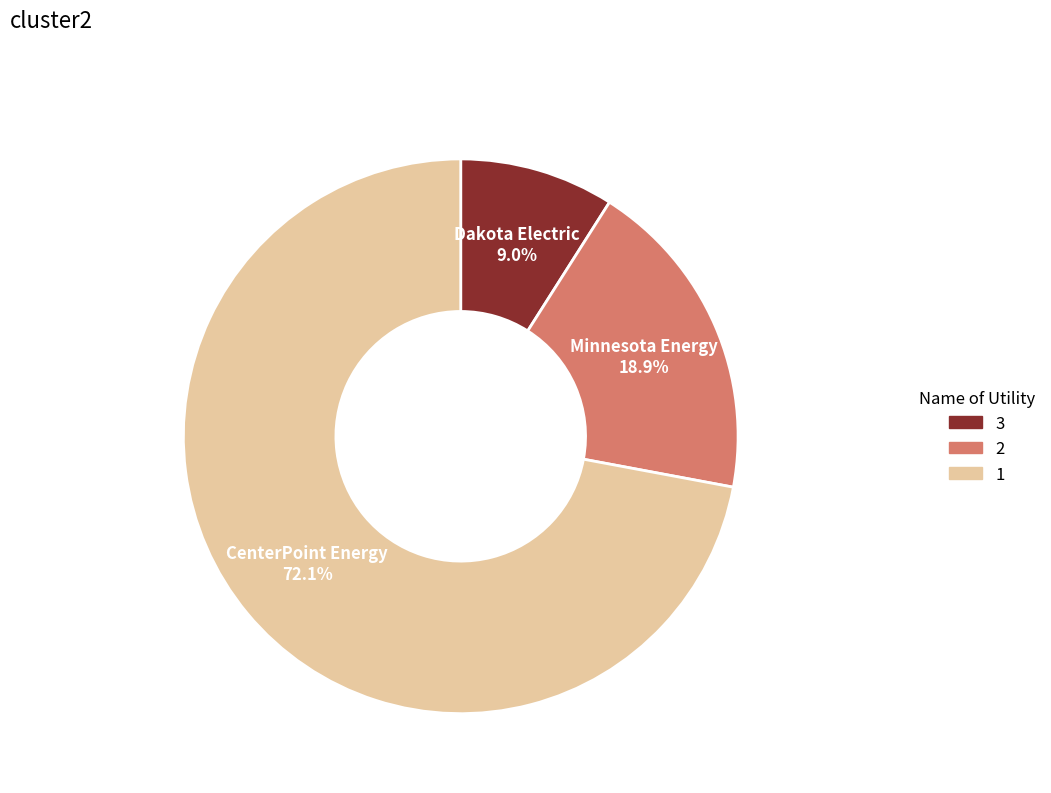

How many slices are in this pie chart?

3